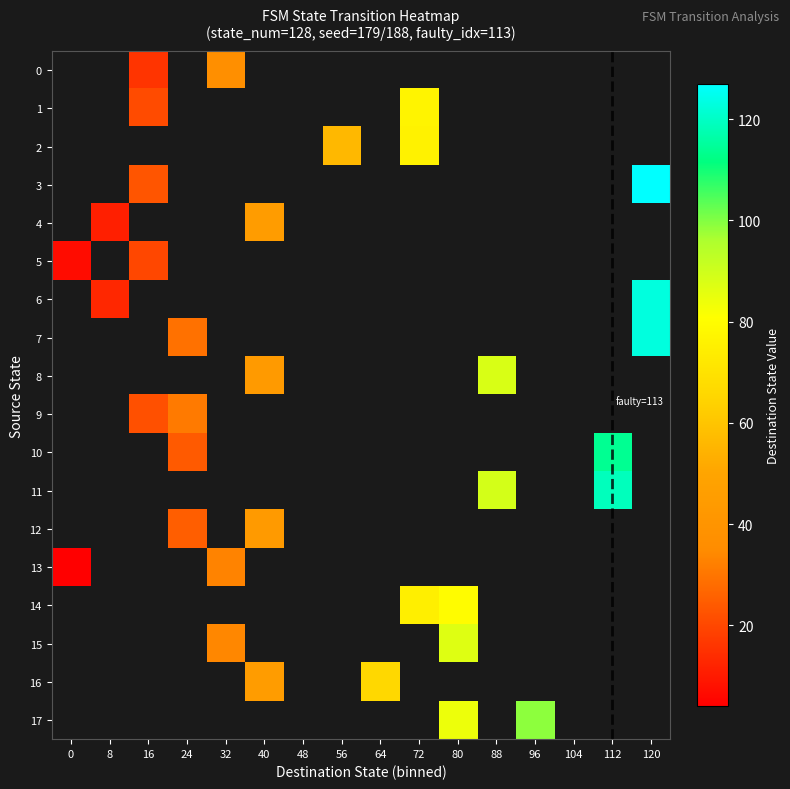

What is the maximum value shown in the chart?

127.0